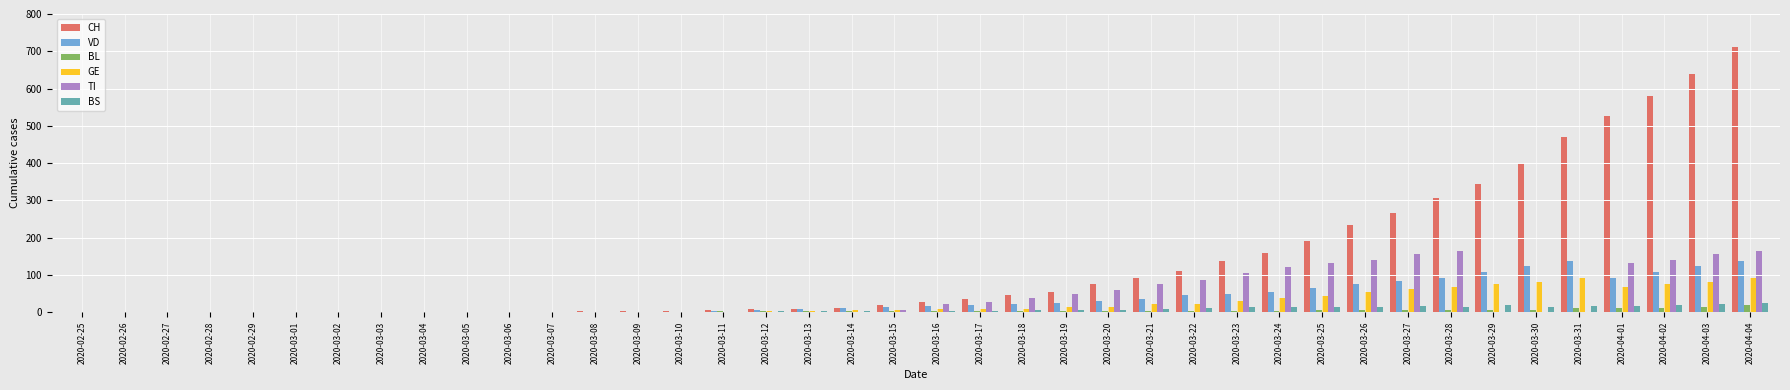

What is the sum of all BS values?

274